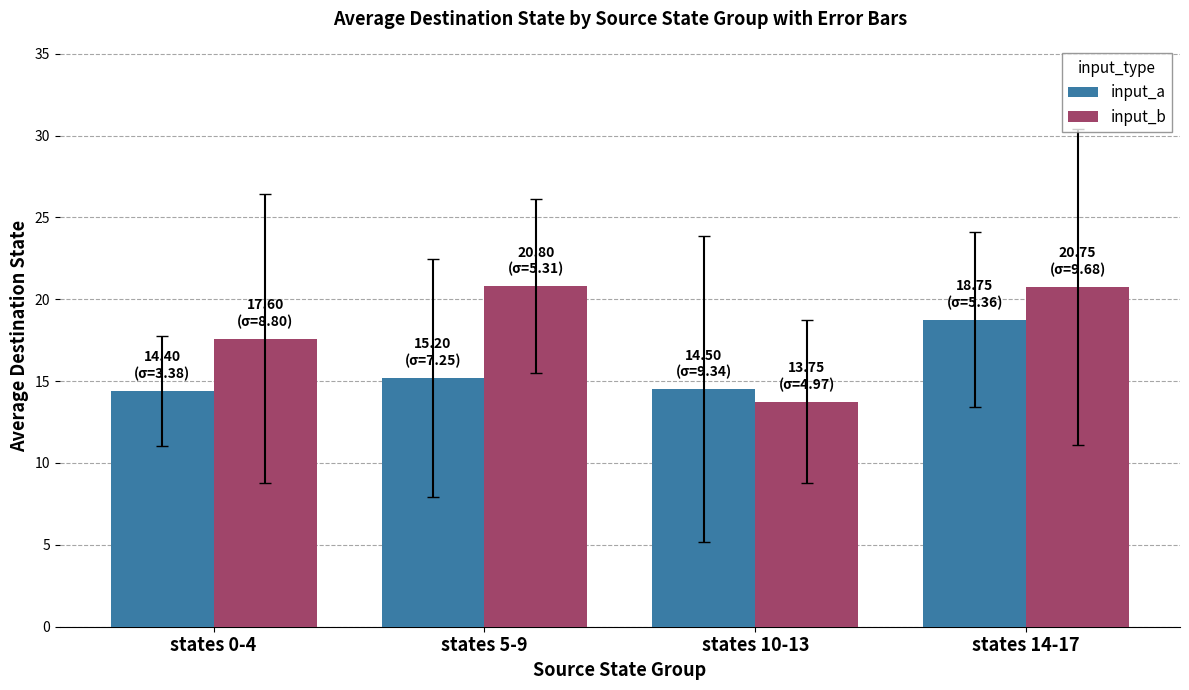

Between states 10-13 and states 14-17, which series saw the biggest shift?

input_b